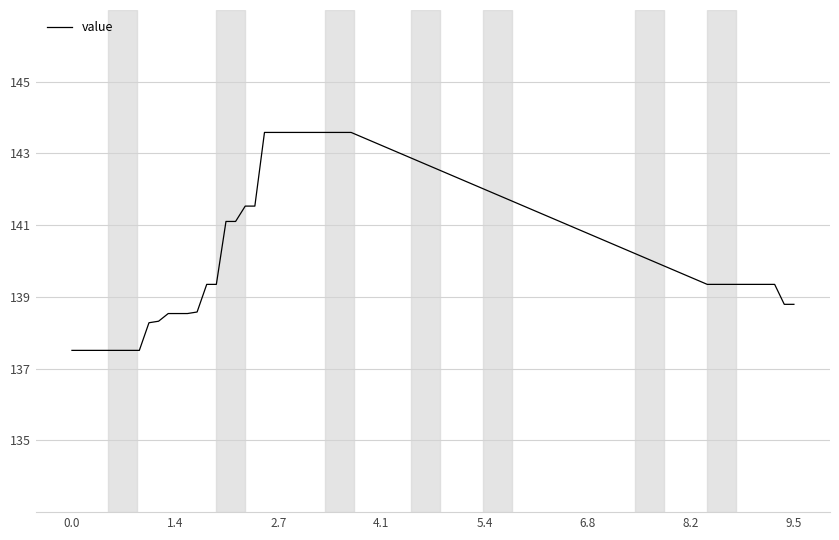

What is the minimum value shown in the chart?

137.5